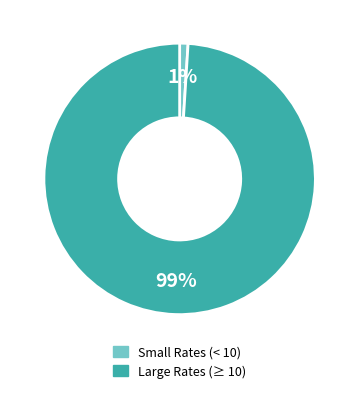

Is the sum of Small Rates (< 10) and Large Rates (≥ 10) greater than half?

Yes